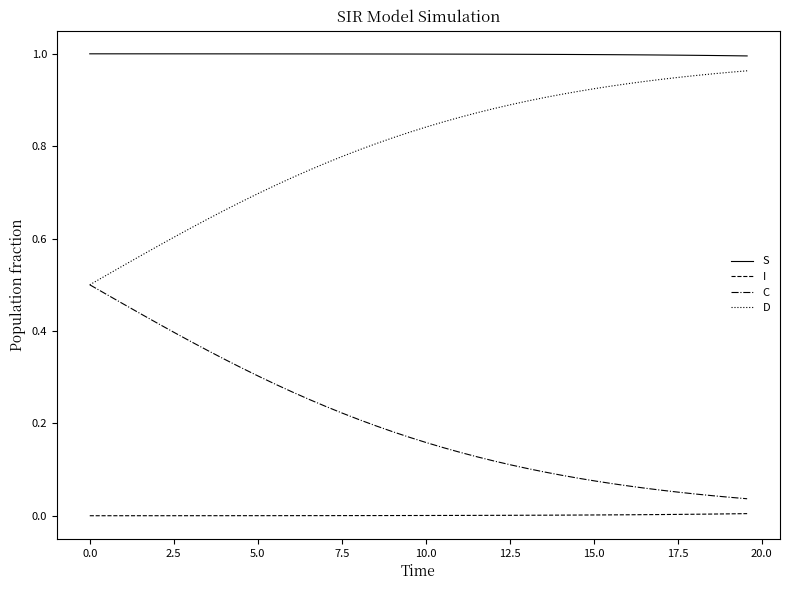

List the series in order of their overall mean, lowest first.

I, C, D, S